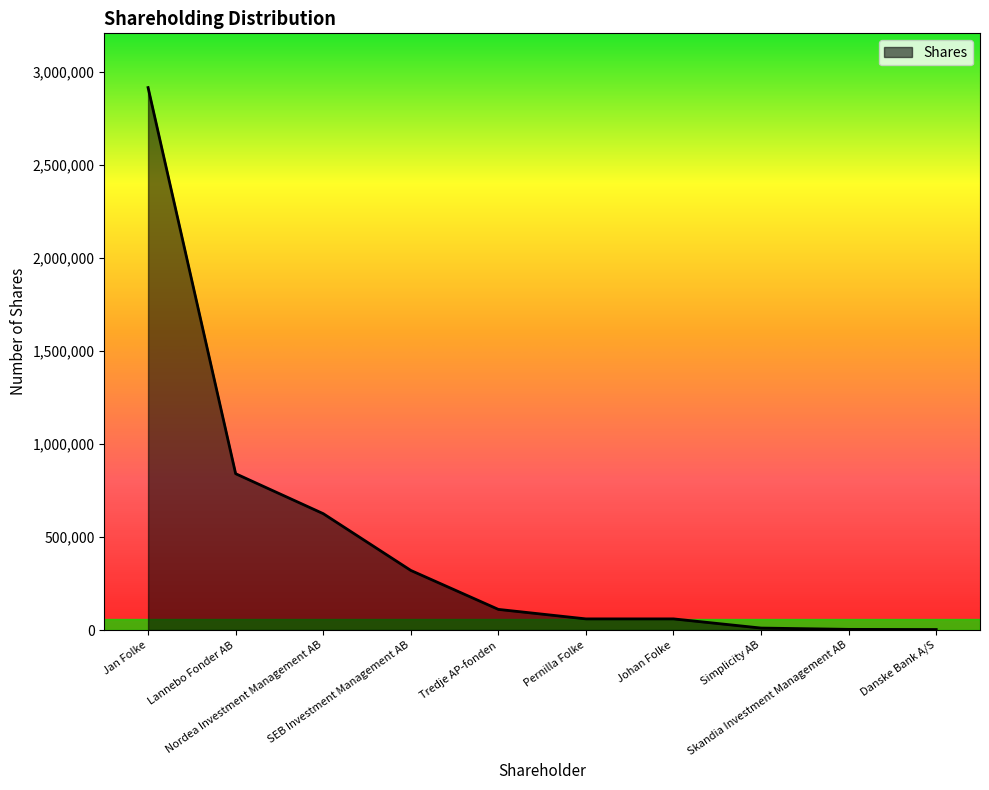

What is the maximum value shown in the chart?

2916001